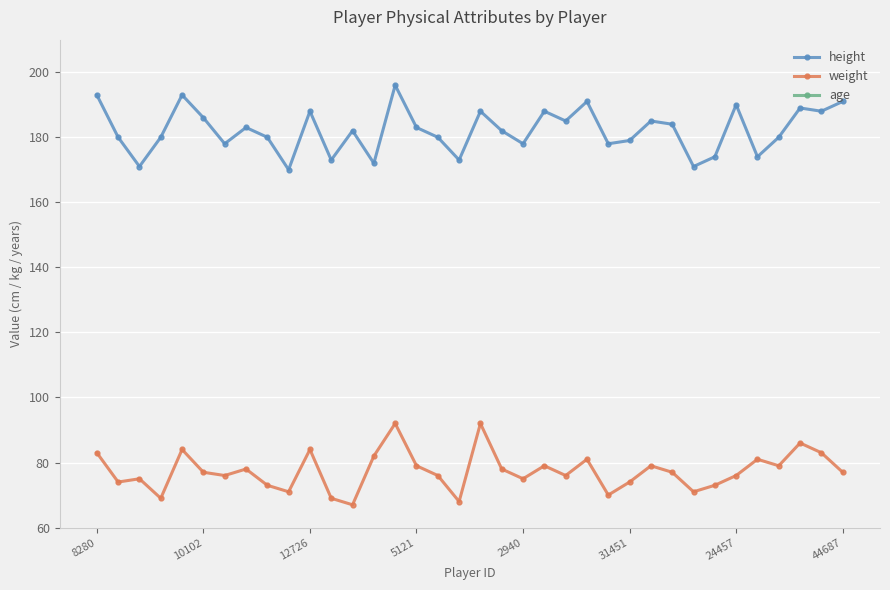

True or false: age and weight intersect in this chart.

False